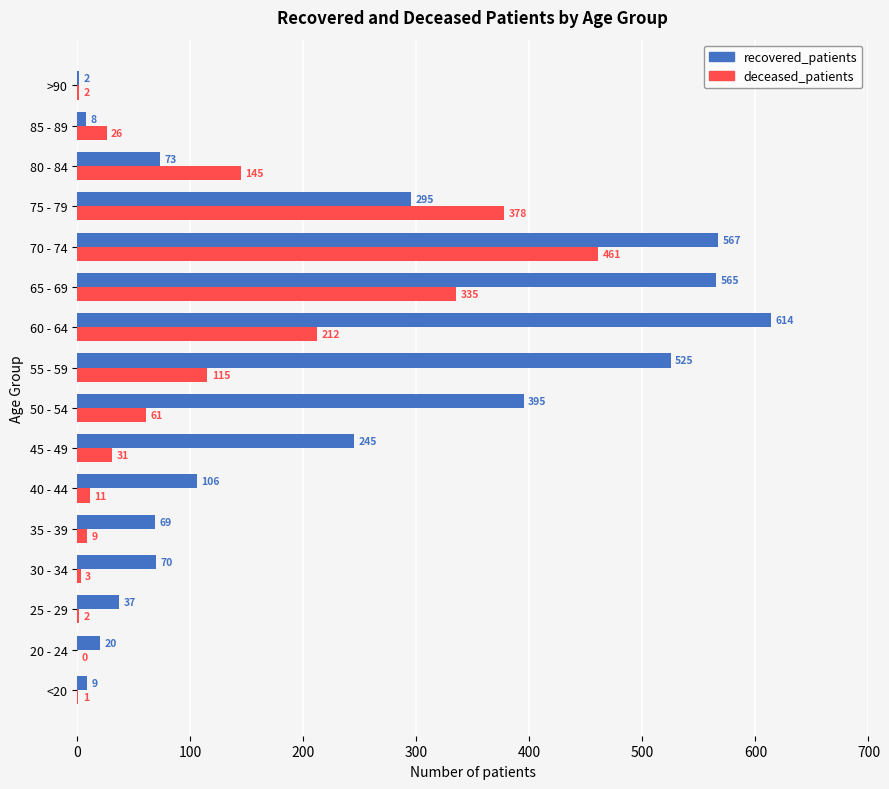

Which series changed the most between 50 - 54 and 65 - 69?

deceased_patients